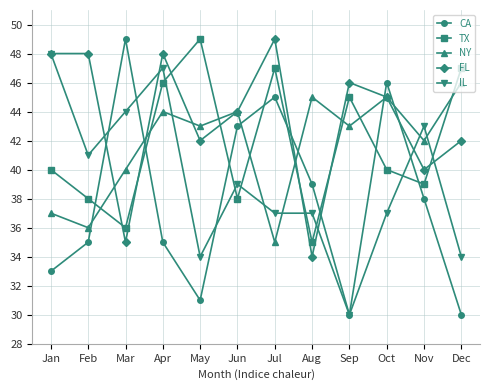

How many values in the CA series are below 38?

6